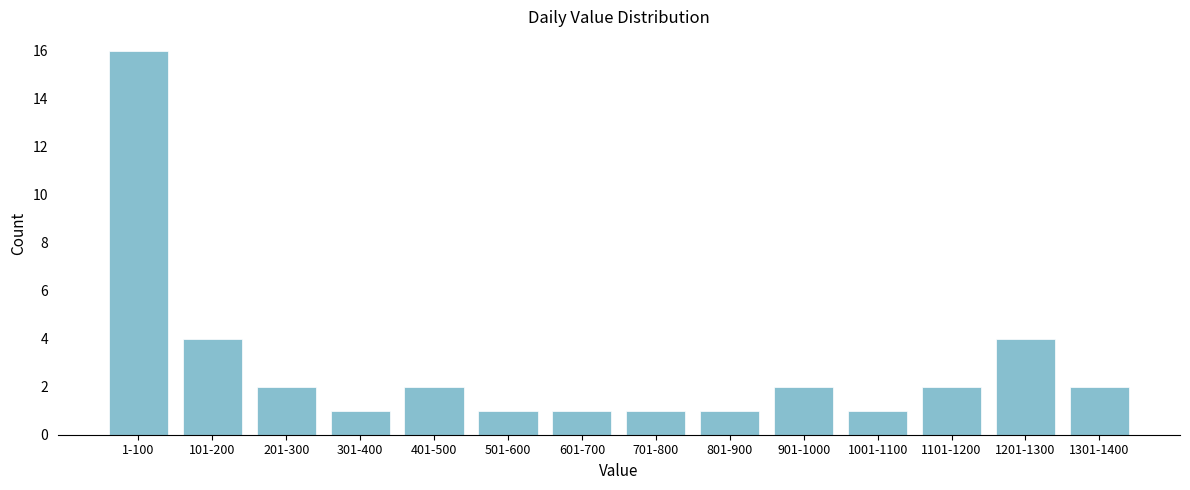

Reading left to right, extract all data points from this chart.

16	4	2	1	2	1	1	1	1	2	1	2	4	2